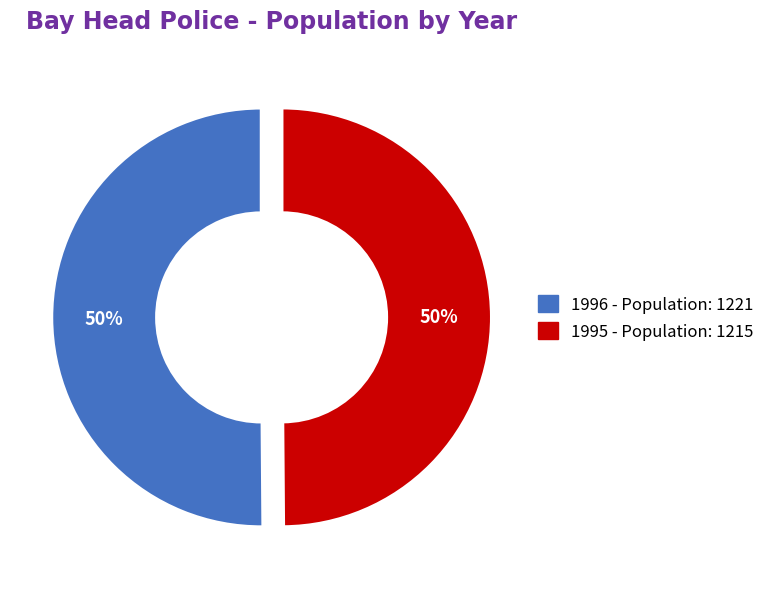

Do 1996 and 1995 together represent more than half of the pie?

Yes